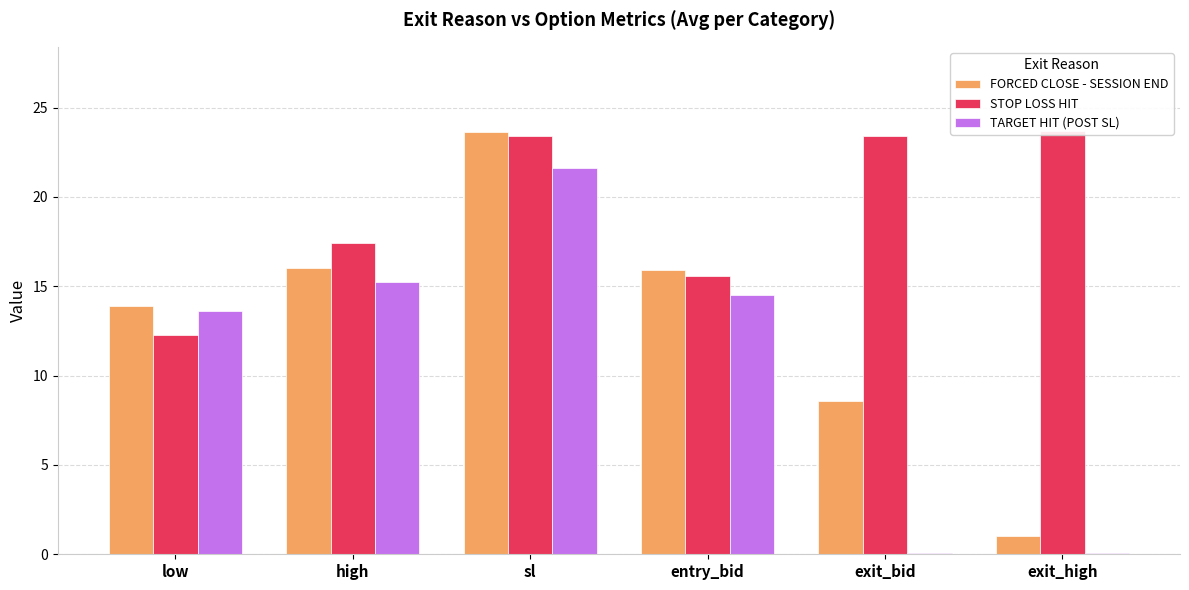

Which series changed the most between high and exit_bid?

TARGET HIT (POST SL)